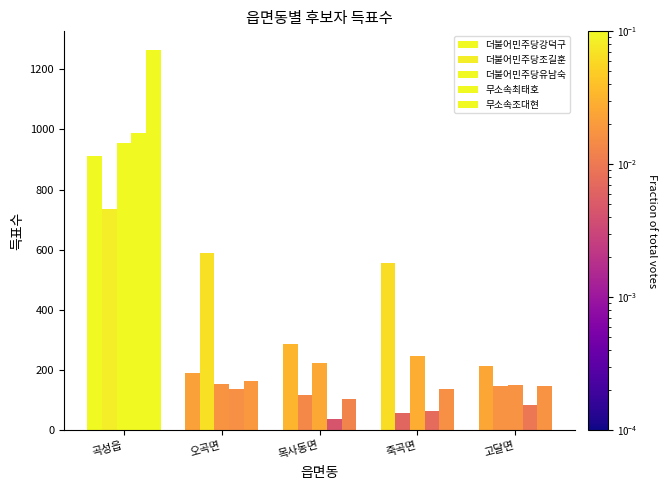

True or false: 더불어민주당강덕구 has a value of 316 at 고달면.

False